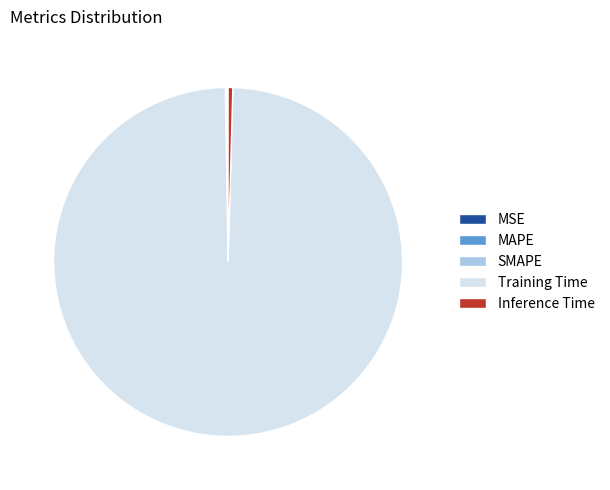

What is the majority slice?

Training Time